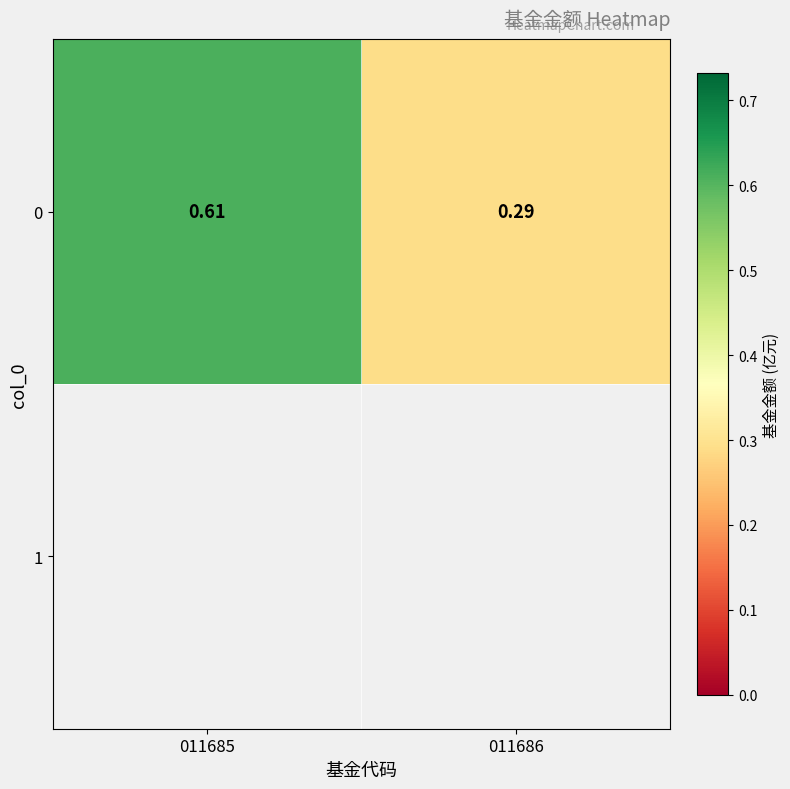

Count the values in the range 0 to 1.

2